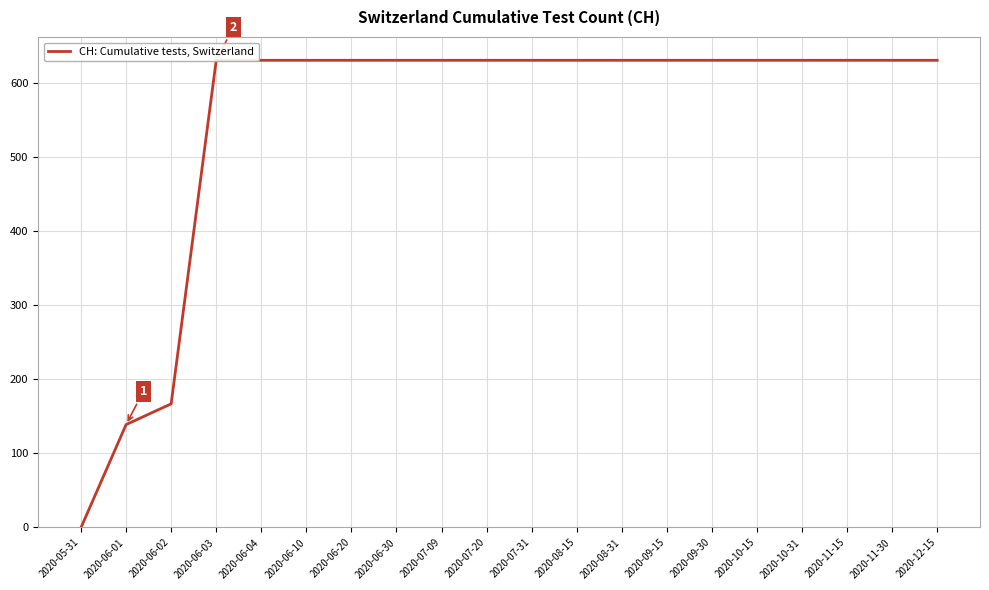

What position from the left is 2020-08-15?

12